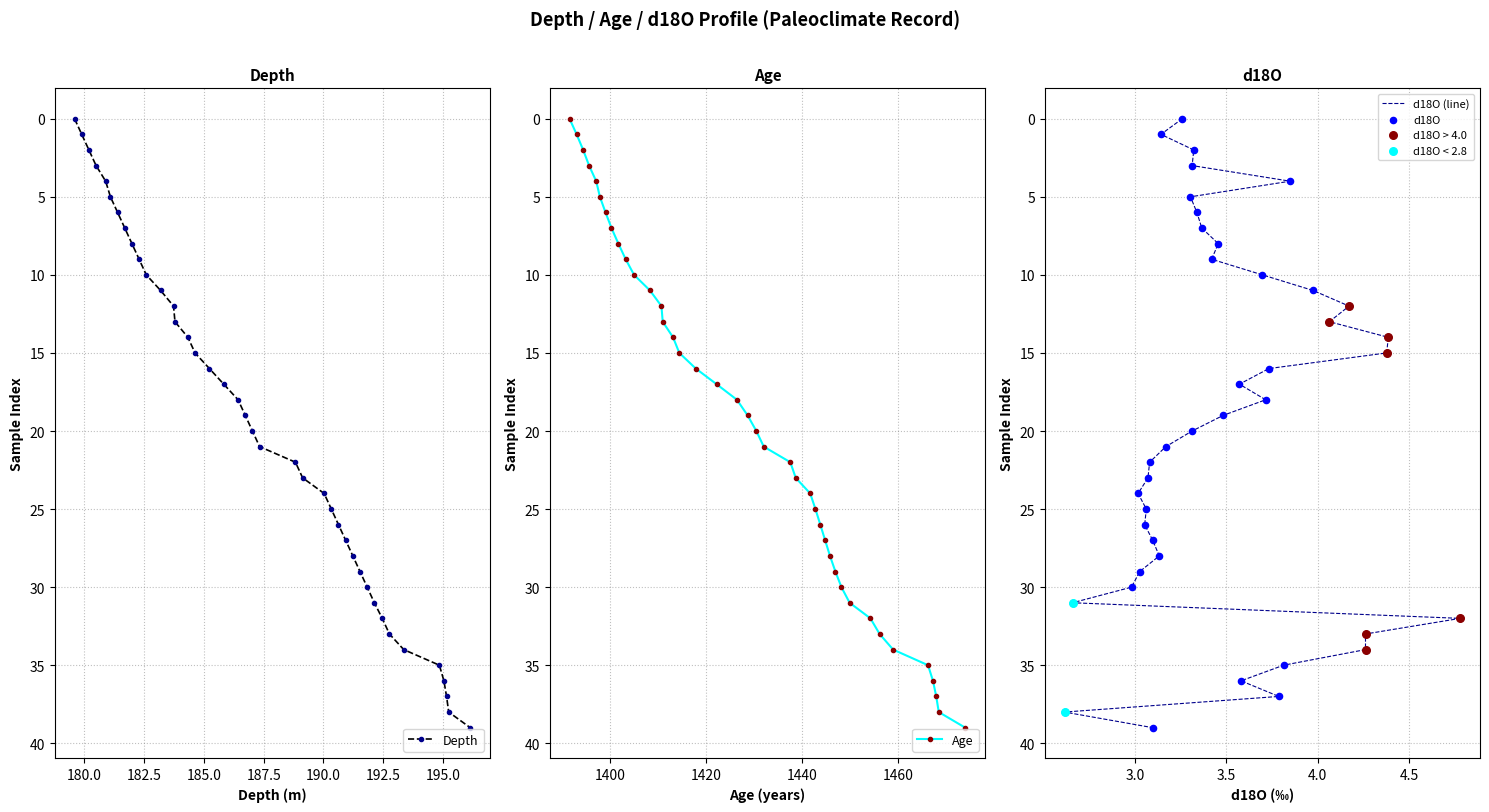

True or false: Depth has more than 1 interior local peaks.

False